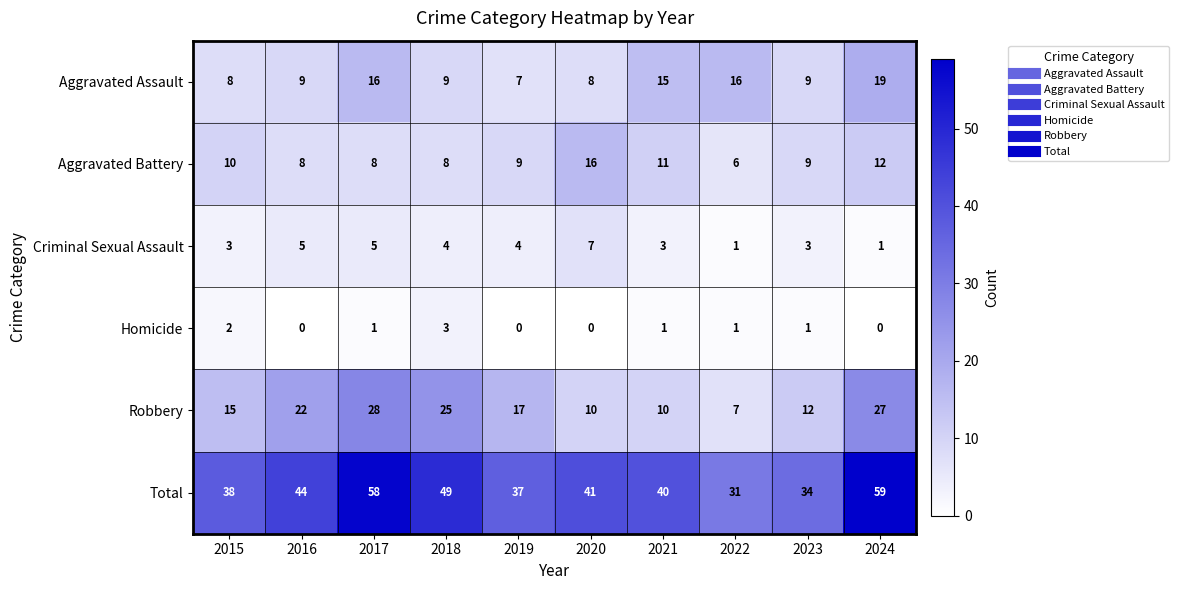

At 2016, list the series in order from smallest to largest.

Homicide, Criminal Sexual Assault, Aggravated Battery, Aggravated Assault, Robbery, Total